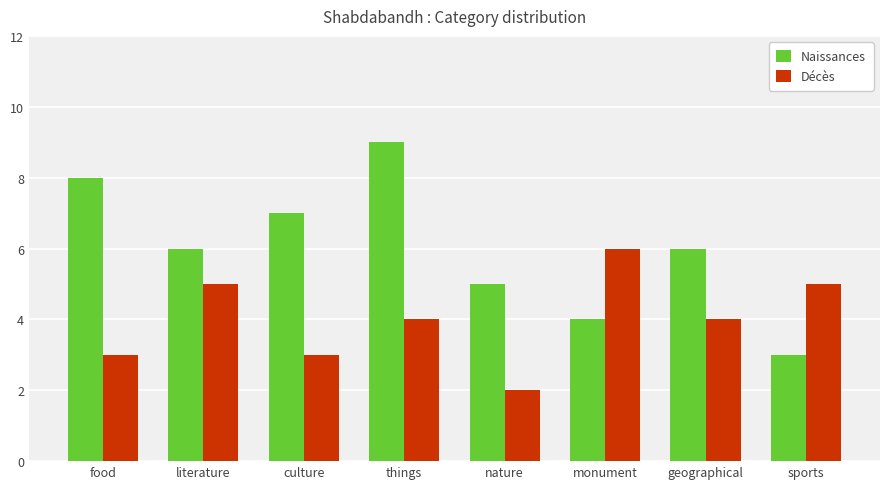

What is the total value across all series at sports?

8